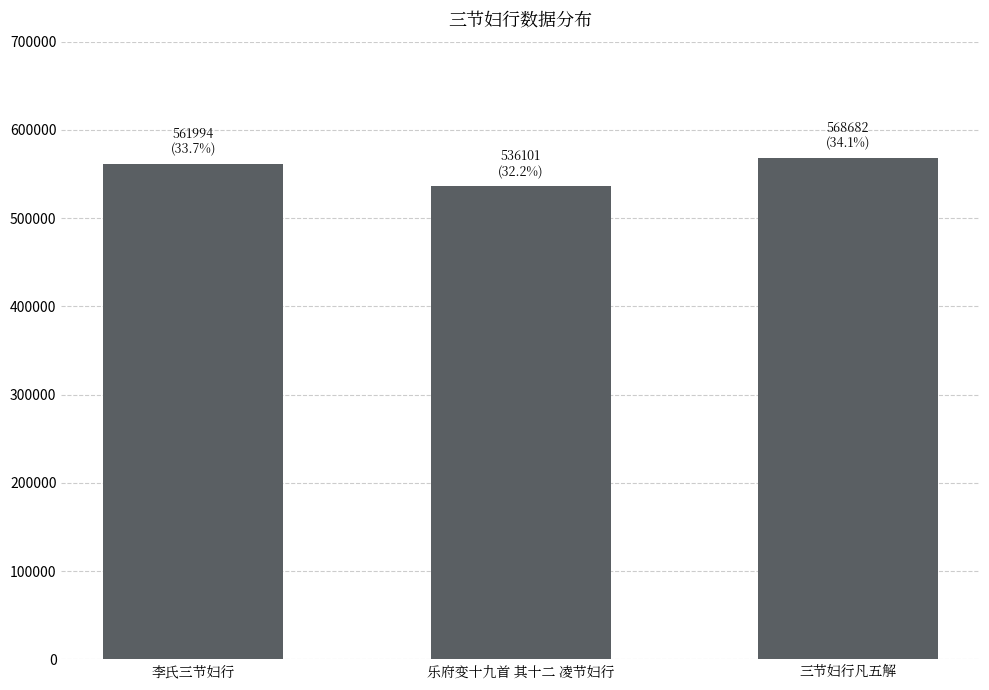

List the labels in order of value, largest first.

三节妇行凡五解, 李氏三节妇行, 乐府变十九首 其十二 凌节妇行